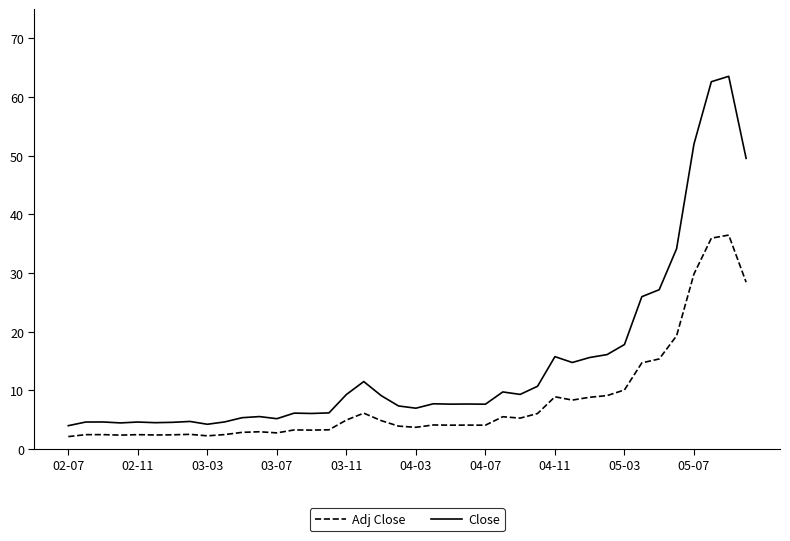

True or false: Adj Close and Close cross at least once.

False